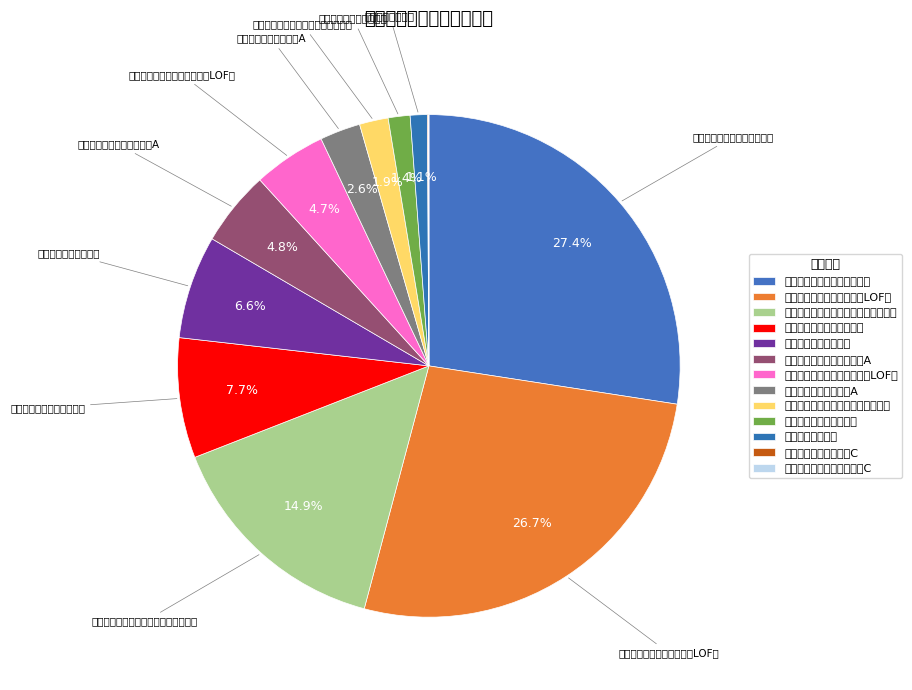

True or false: 国泰价值精选灵活配置混合A accounts for 5% of the total.

True